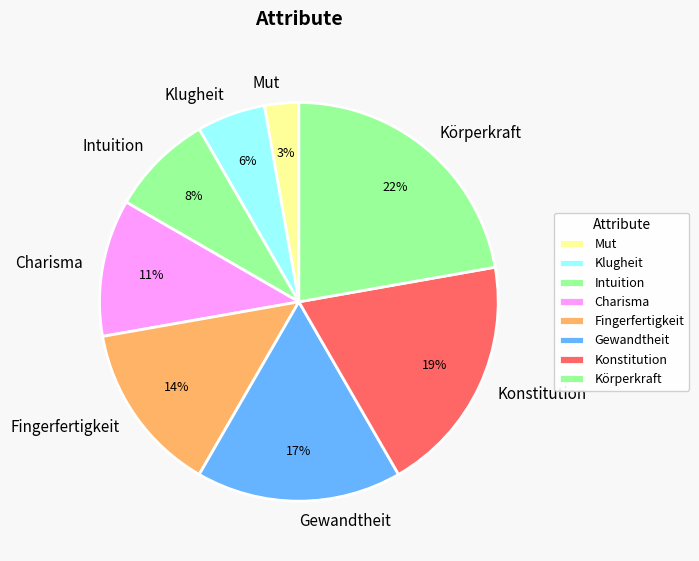

Combined, do Gewandtheit and Intuition account for over 50%?

No